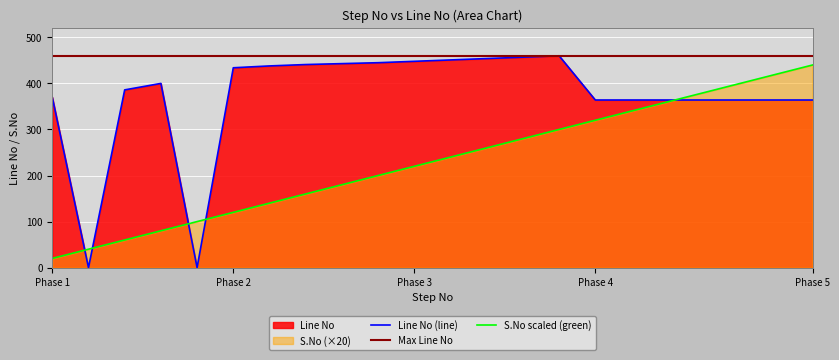

What is the value of the Line No point at the 3rd from the left?

386